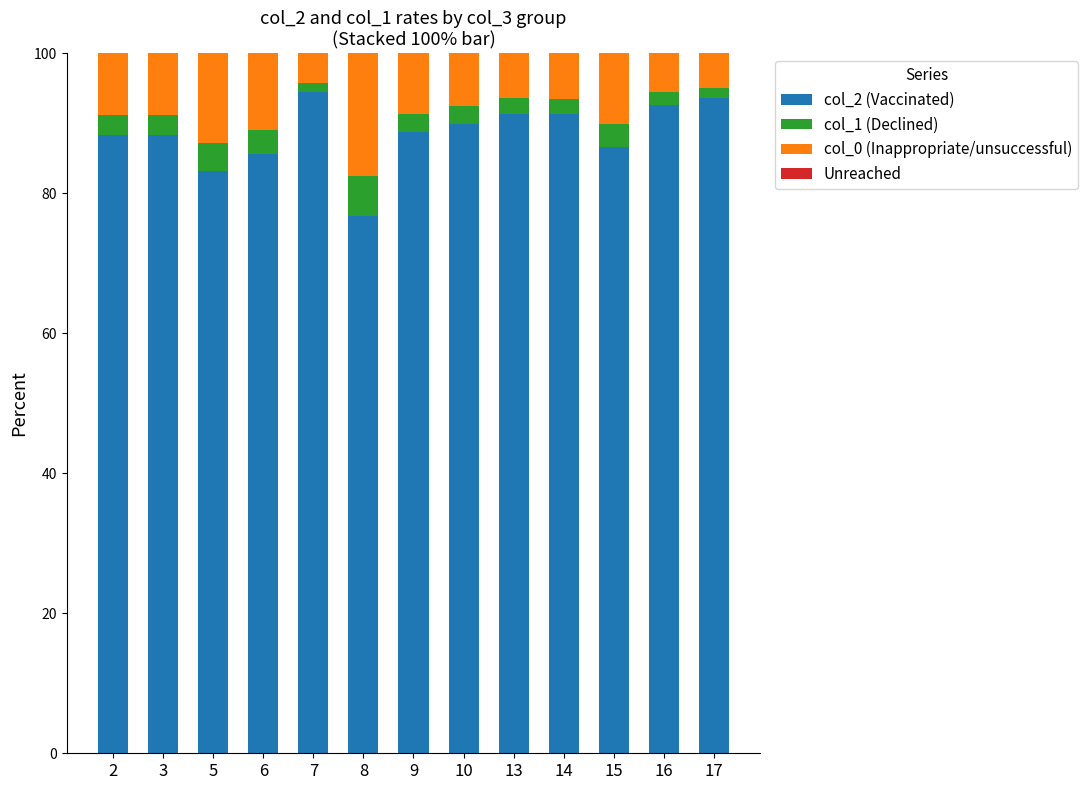

What is the minimum value for col_2 (Vaccinated)?

76.7